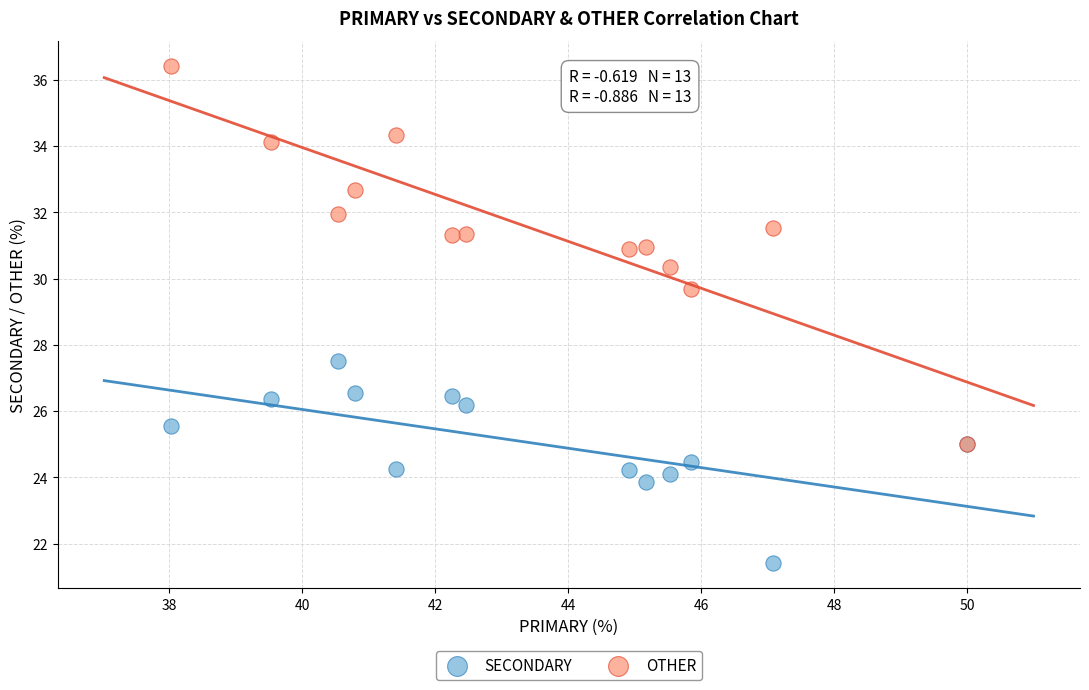

Which series contains the lowest Y value?

SECONDARY